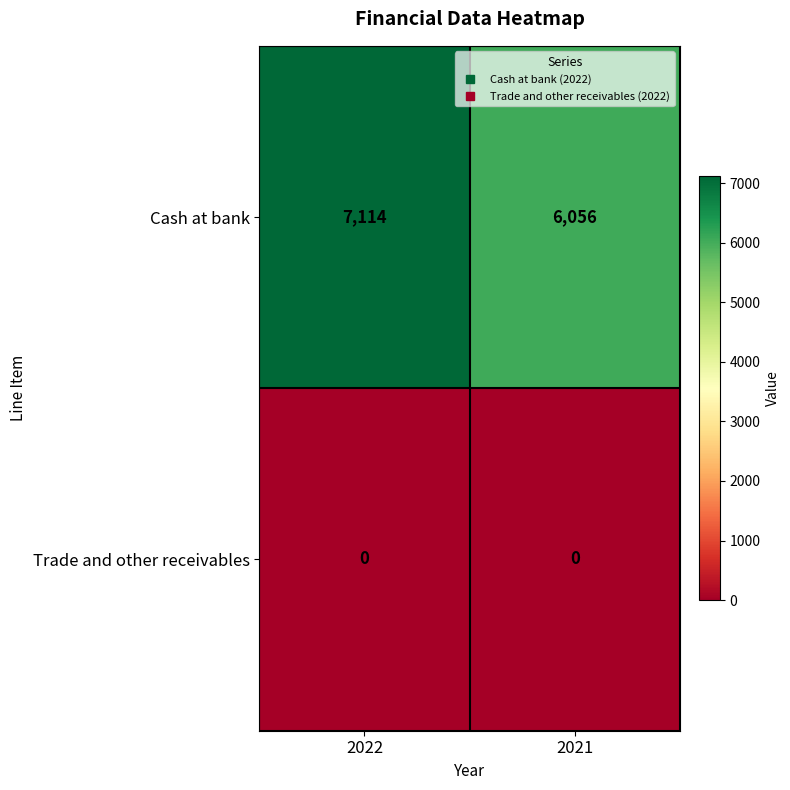

Rank the series at 2022 from lowest to highest value.

Trade and other receivables, Cash at bank